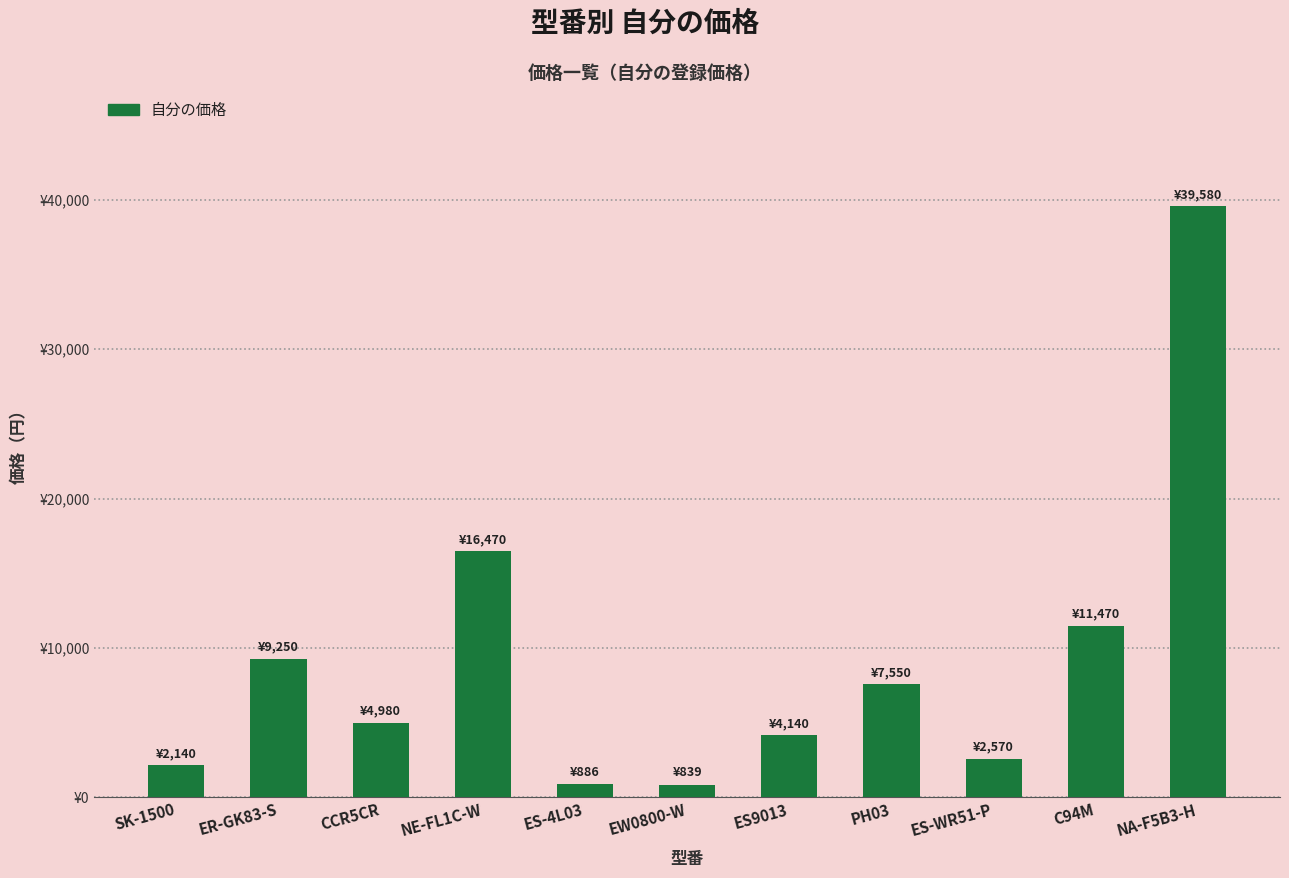

Does the chart contain any negative values?

No